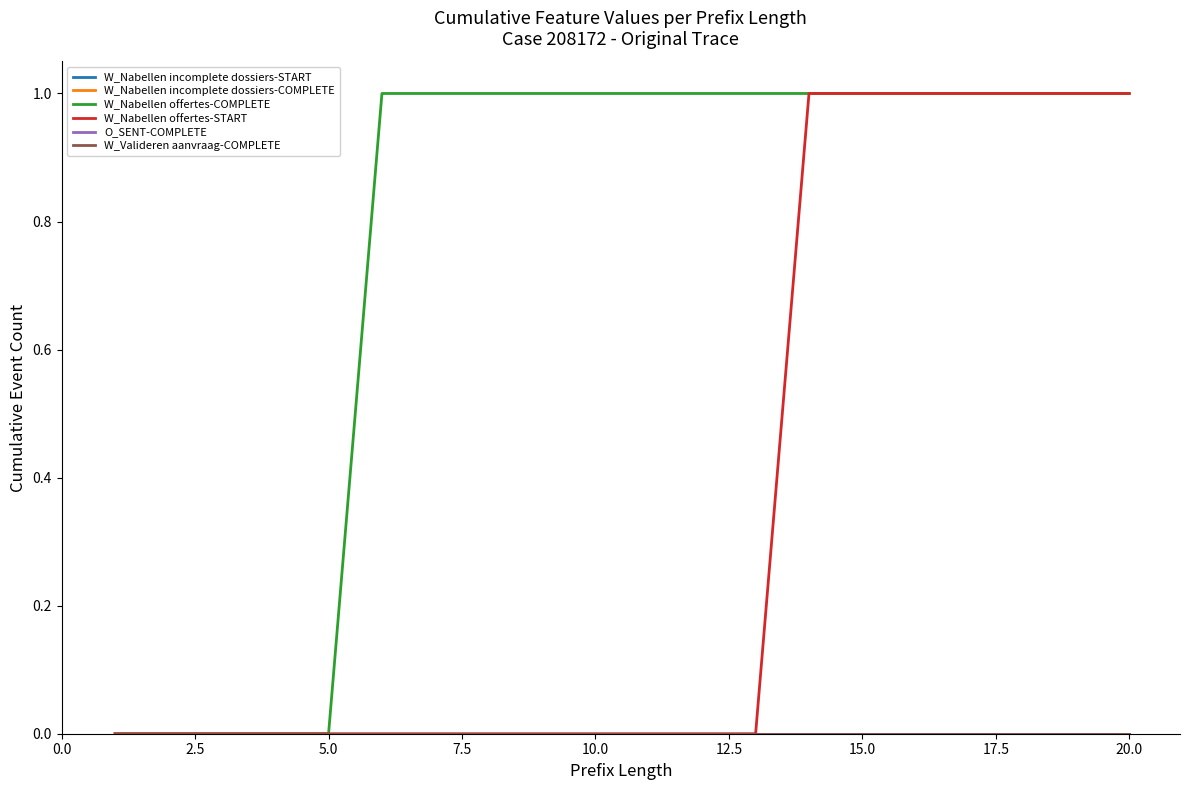

Does the chart have visible grid lines?

No